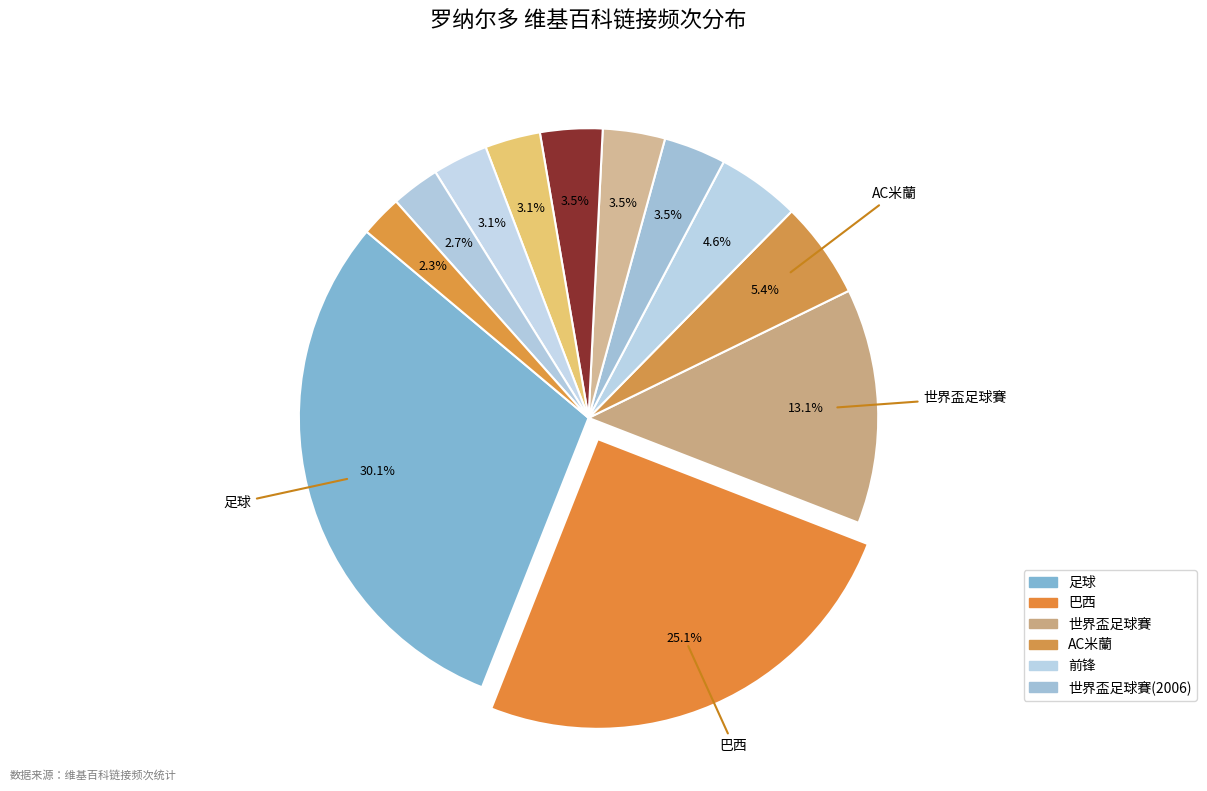

What is the largest slice in the pie chart?

足球